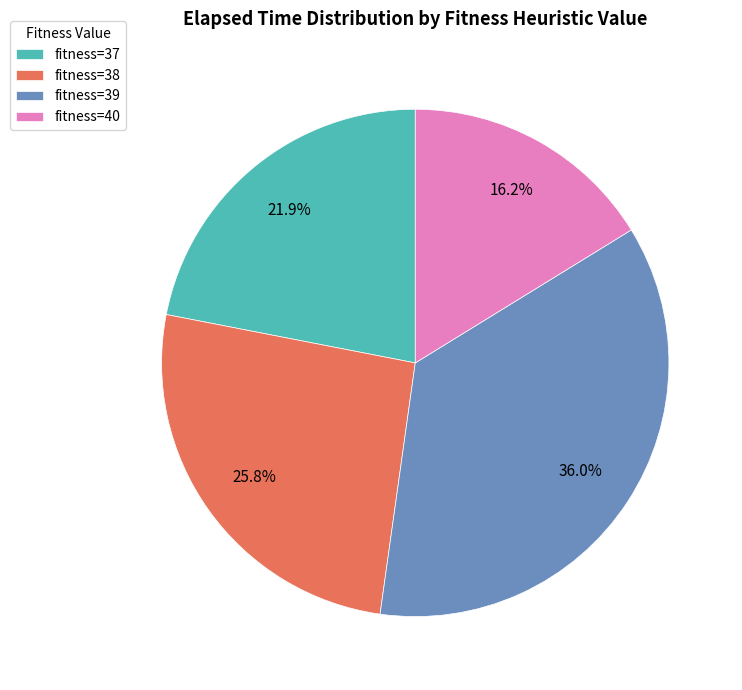

Combined, do fitness=37 and fitness=40 account for over 50%?

No